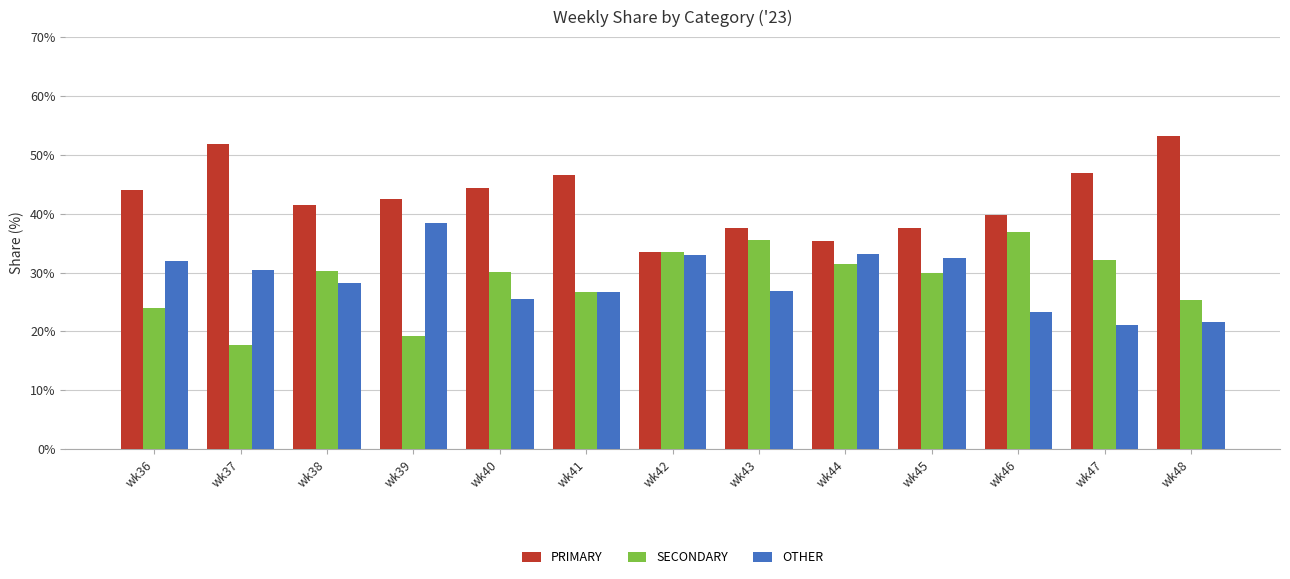

What is the total value across all series at wk37?

100.0